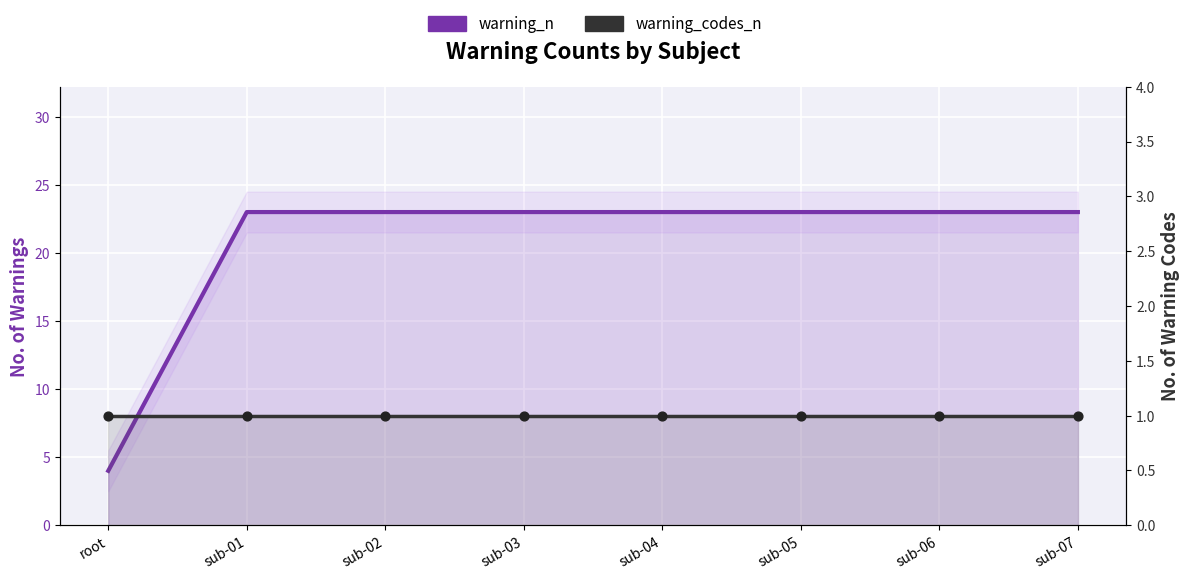

At how many categories does at least one series exceed 2?

8